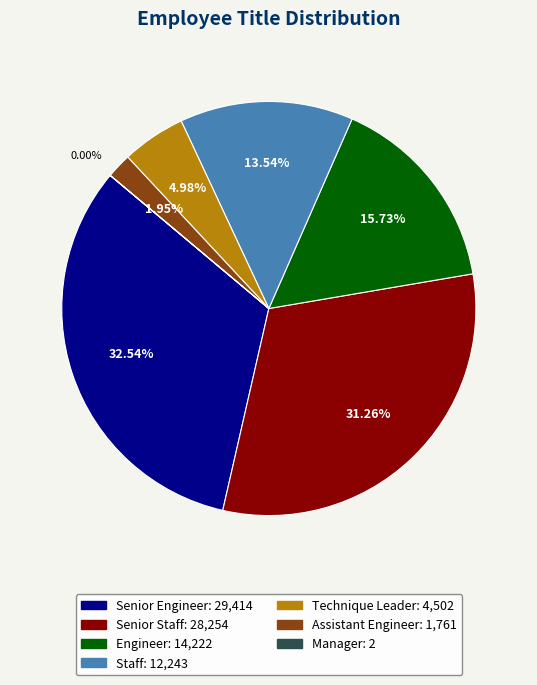

Is there a majority slice in this chart?

No